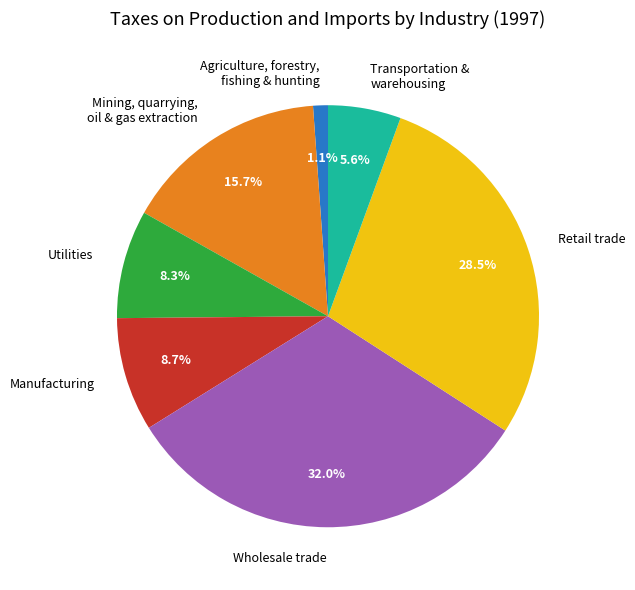

Rank the categories by value from lowest to highest.

Agriculture, forestry, fishing & hunting, Transportation & warehousing, Utilities, Manufacturing, Mining, quarrying, oil & gas extraction, Retail trade, Wholesale trade